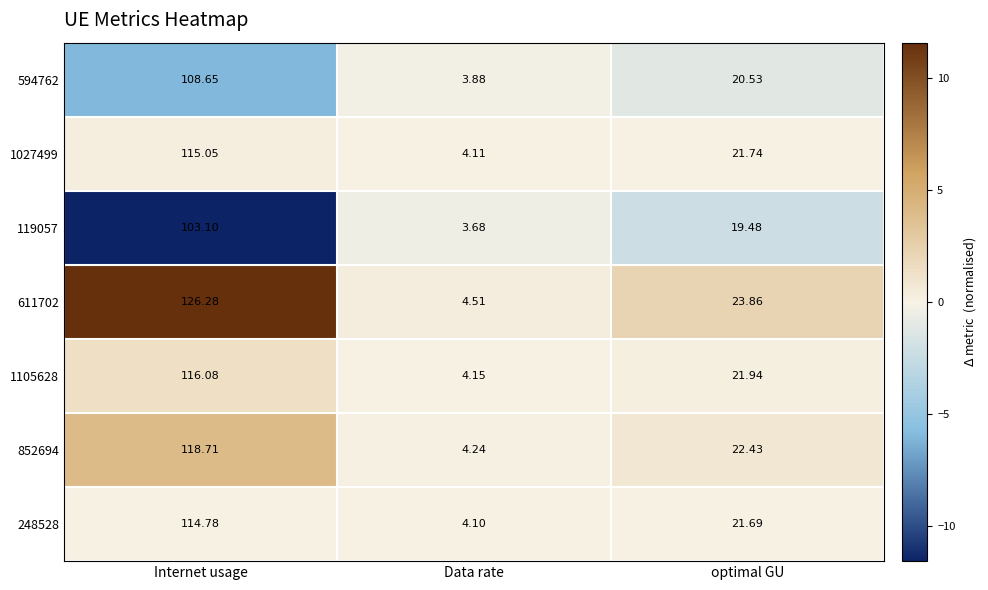

At which label does 852694 reach its minimum?

Data rate